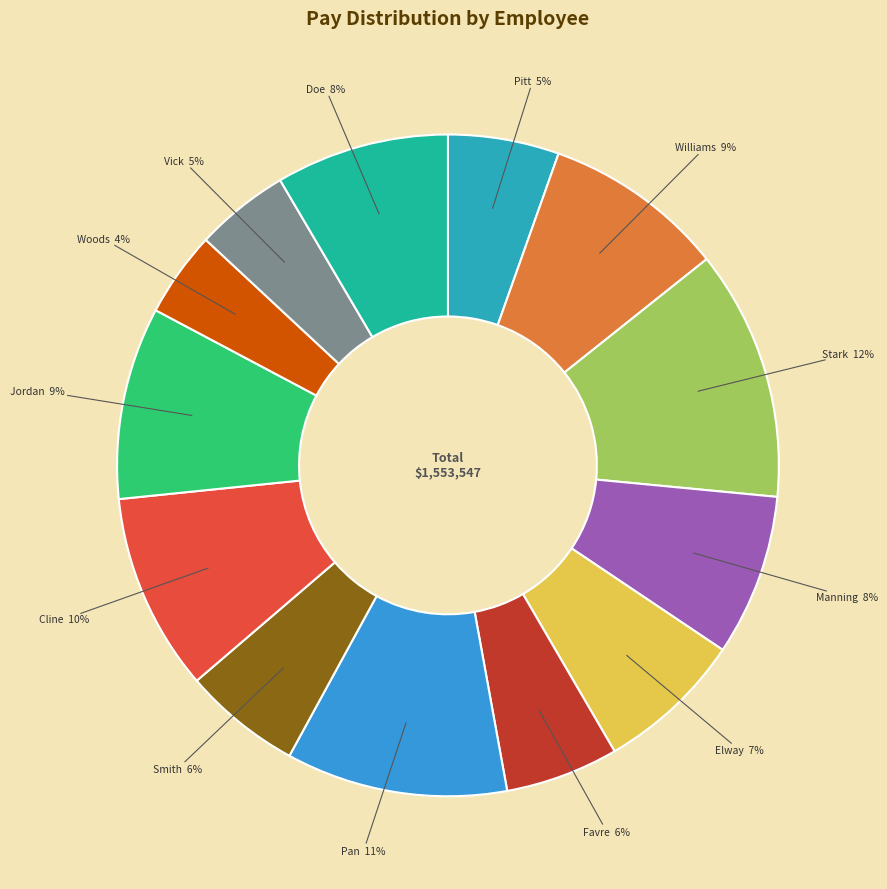

Does Jordan represent more than half of the total?

No